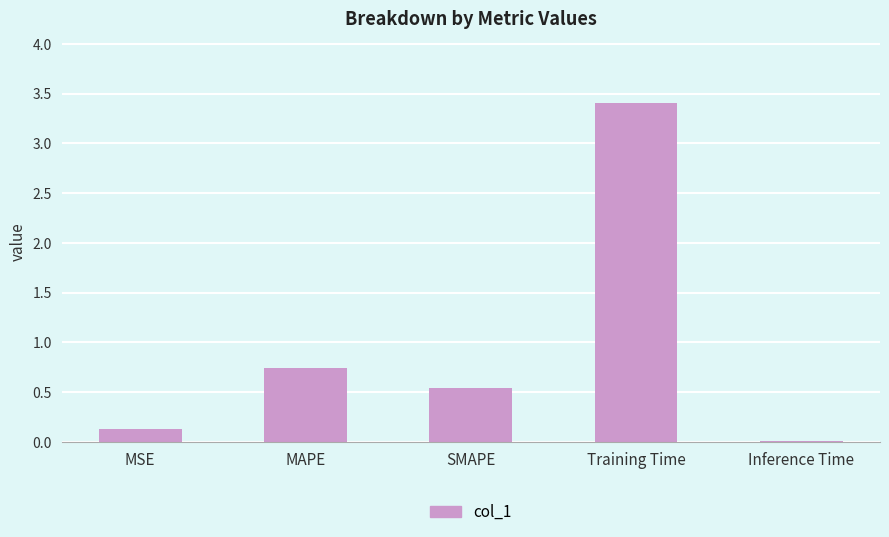

What position from the right is Training Time?

2